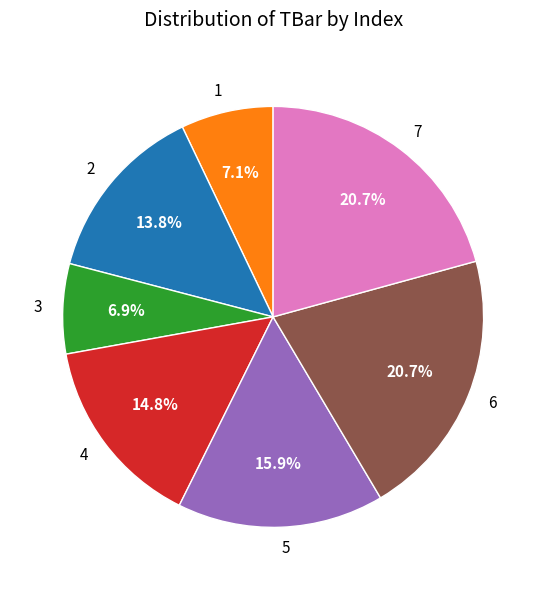

Combined, do 6 and 1 account for over 50%?

No